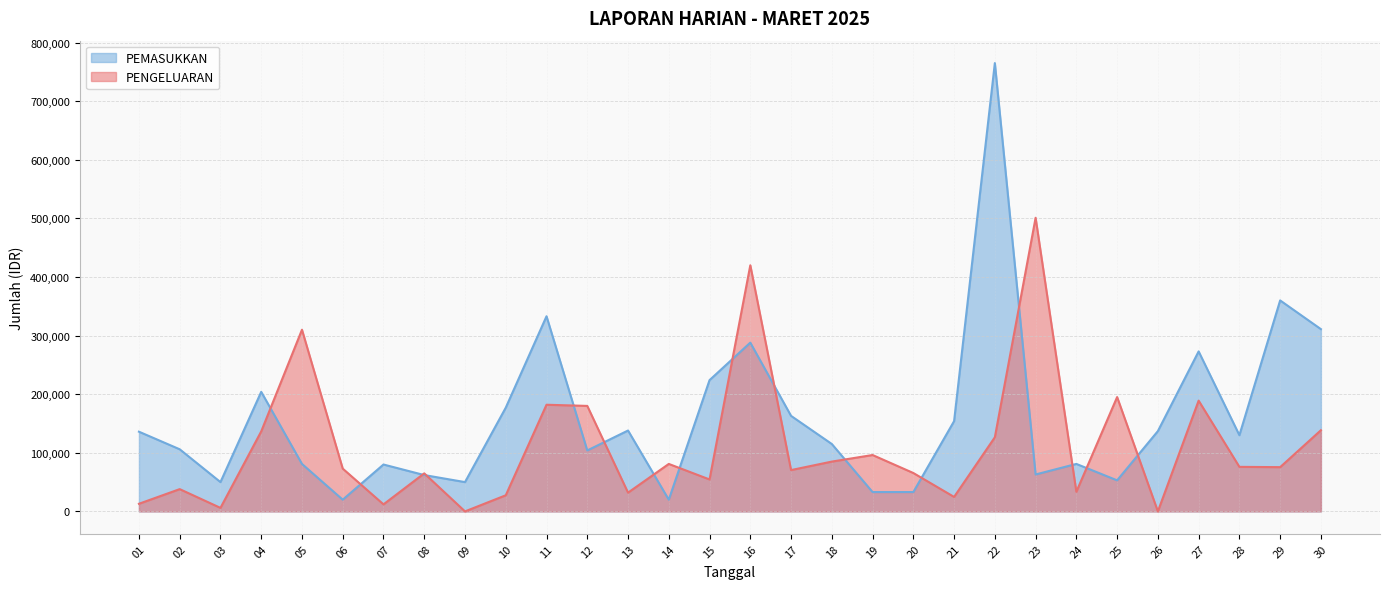

Reading left to right, list all the values displayed in this chart.

PENGELUARAN: 13000	38000	6000	136500	310000	73000	12000	64900	0	27500	182000	180000	32000	81000	54500	420000	70500	85000	96200	65500	24700	126500	501000	33500	195100	0	189000	76000	75500	138500
PEMASUKKAN: 136000	106000	50000	204000	81000	20000	80000	62000	50000	177000	333000	104000	138000	20000	224000	288000	163000	115000	33000	33000	154000	765000	63000	81000	53000	137000	273000	130000	360000	311000